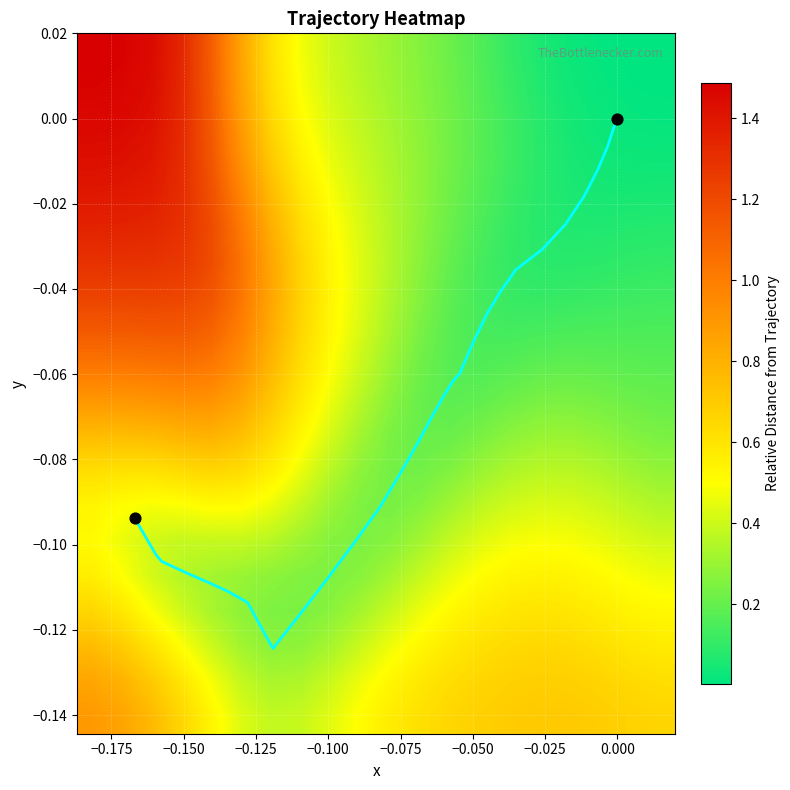

How many values are below 0?

38